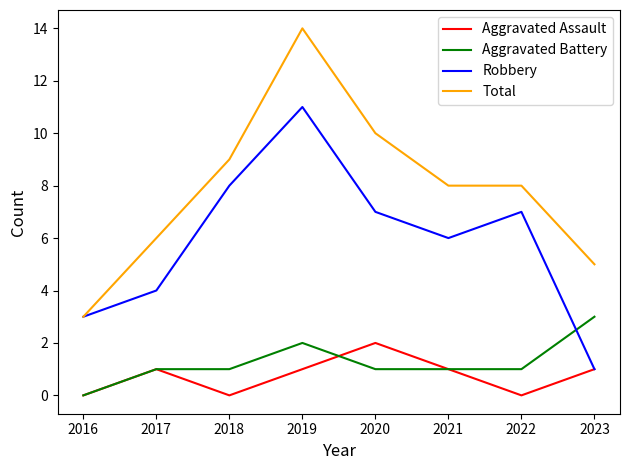

The Aggravated Assault series shows 3 at 2020. True or false?

False